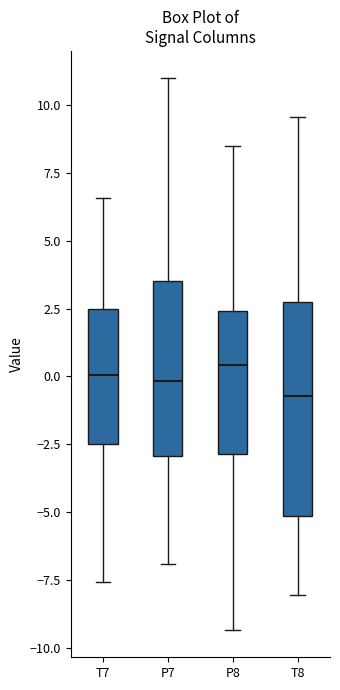

Where does the lower whisker of the box for P8 end on the y-axis? The values are not printed on the chart, so give them approximately, as read against the axis.

-9.5